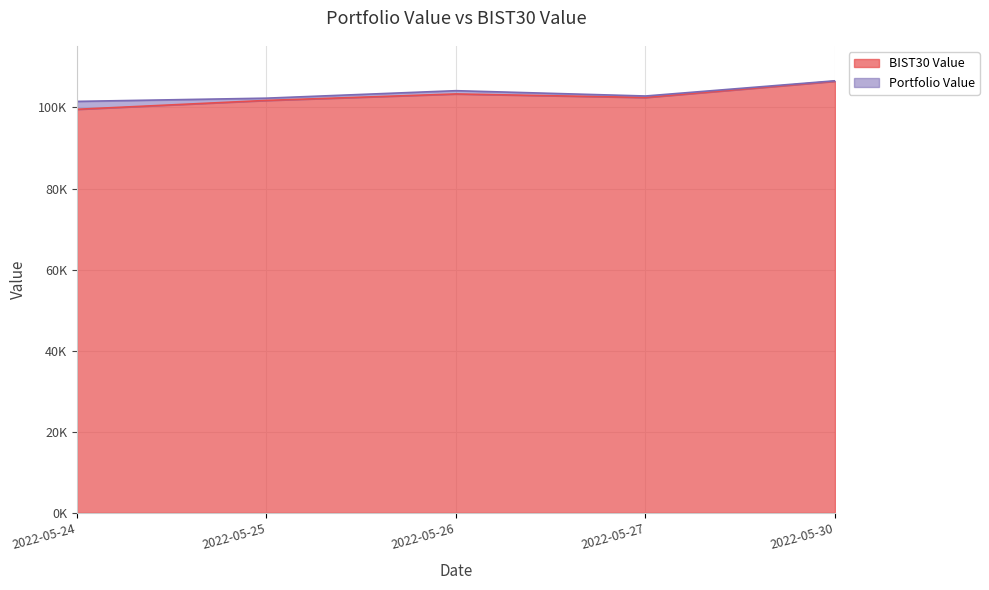

Which has a higher value, 2022-05-27 or 2022-05-25?

2022-05-27